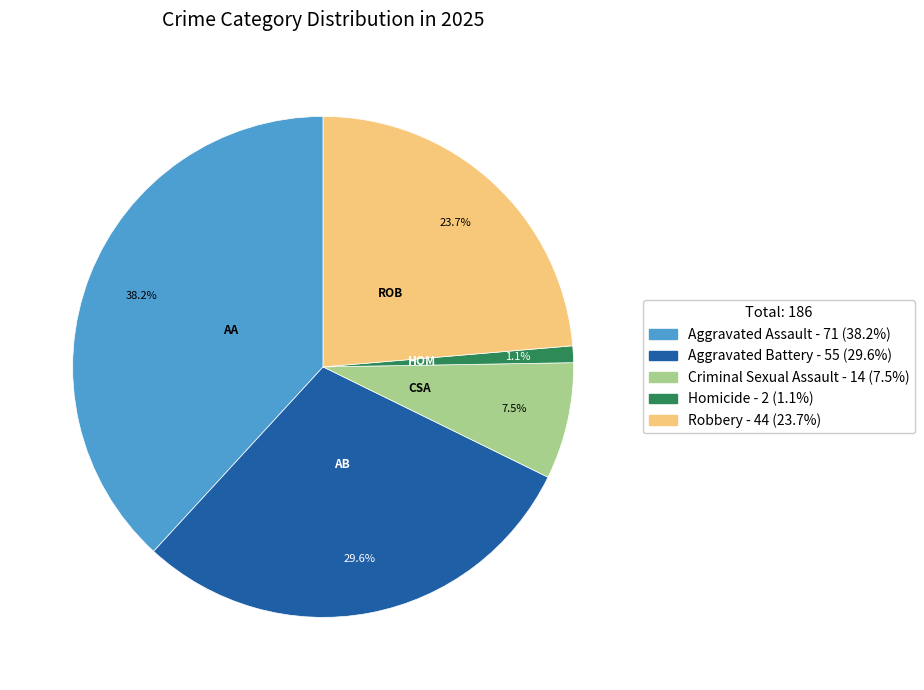

What percentage is the Robbery slice, to the nearest percent?

24%